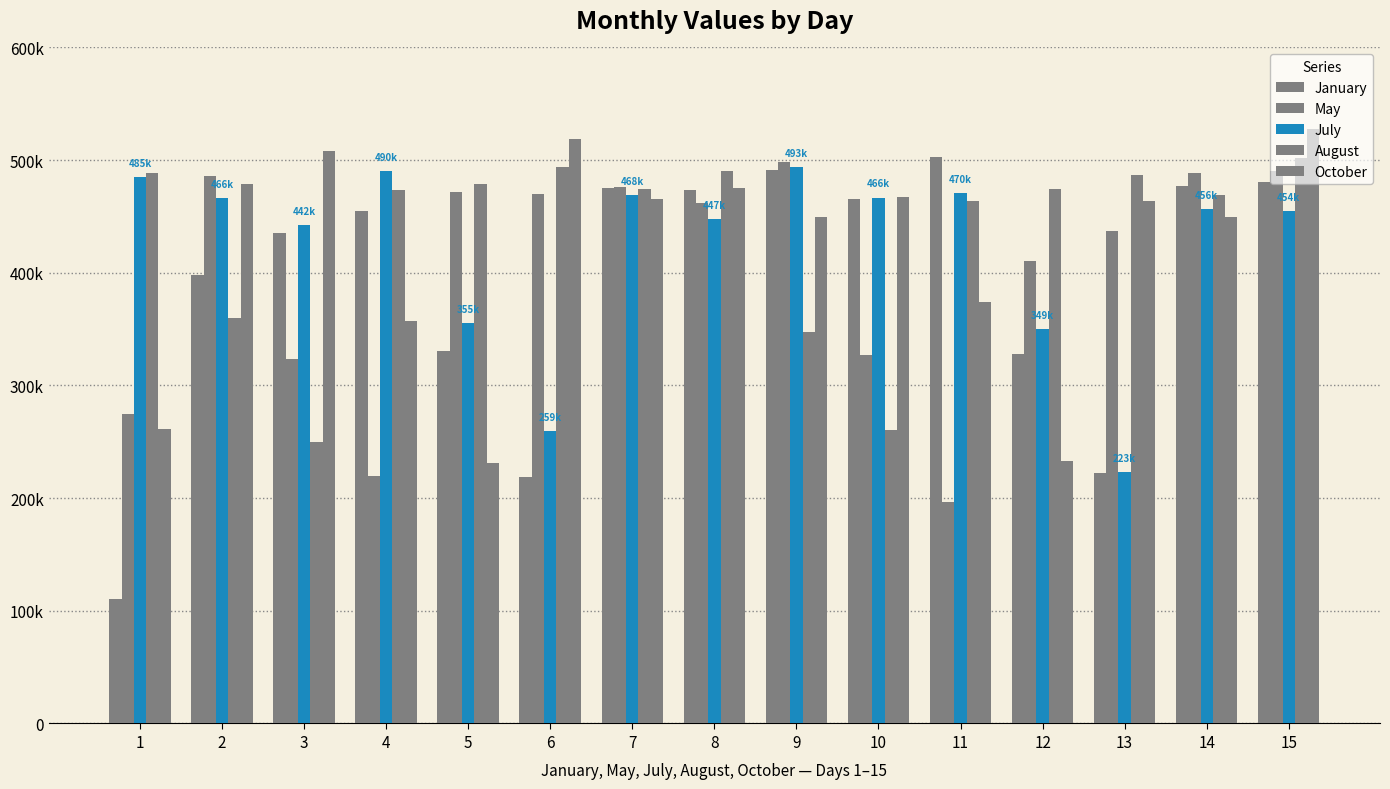

Does the chart contain stacked bars?

No